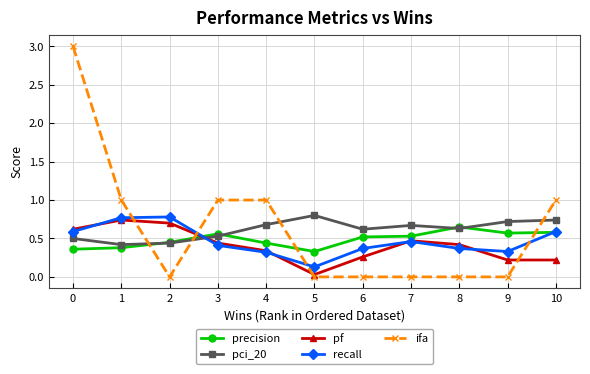

The value of pci_20 at 7 is 0.7. True or false?

True